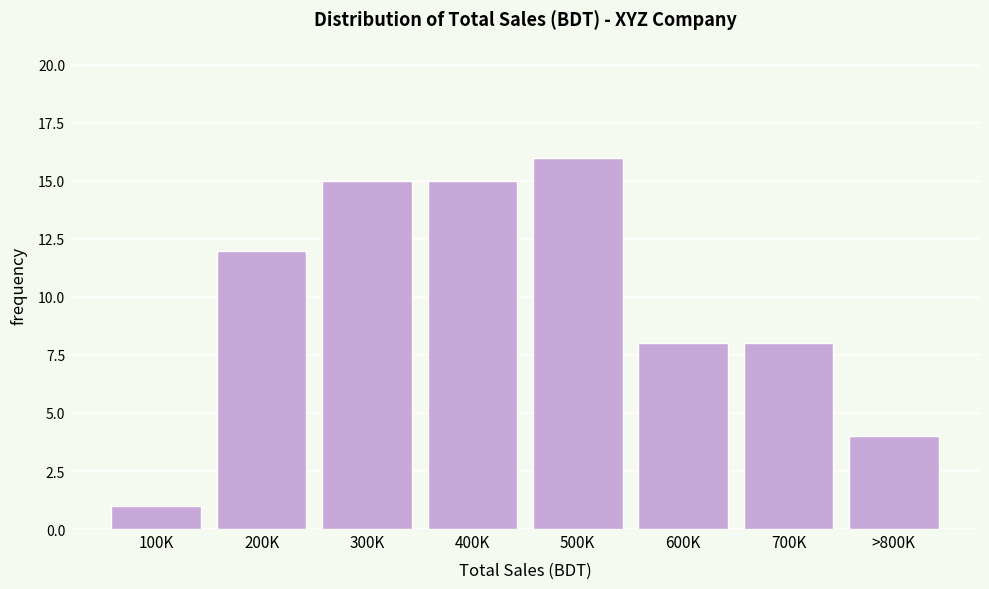

Reading left to right, what are all the values shown in this chart?

1	12	15	15	16	8	8	4